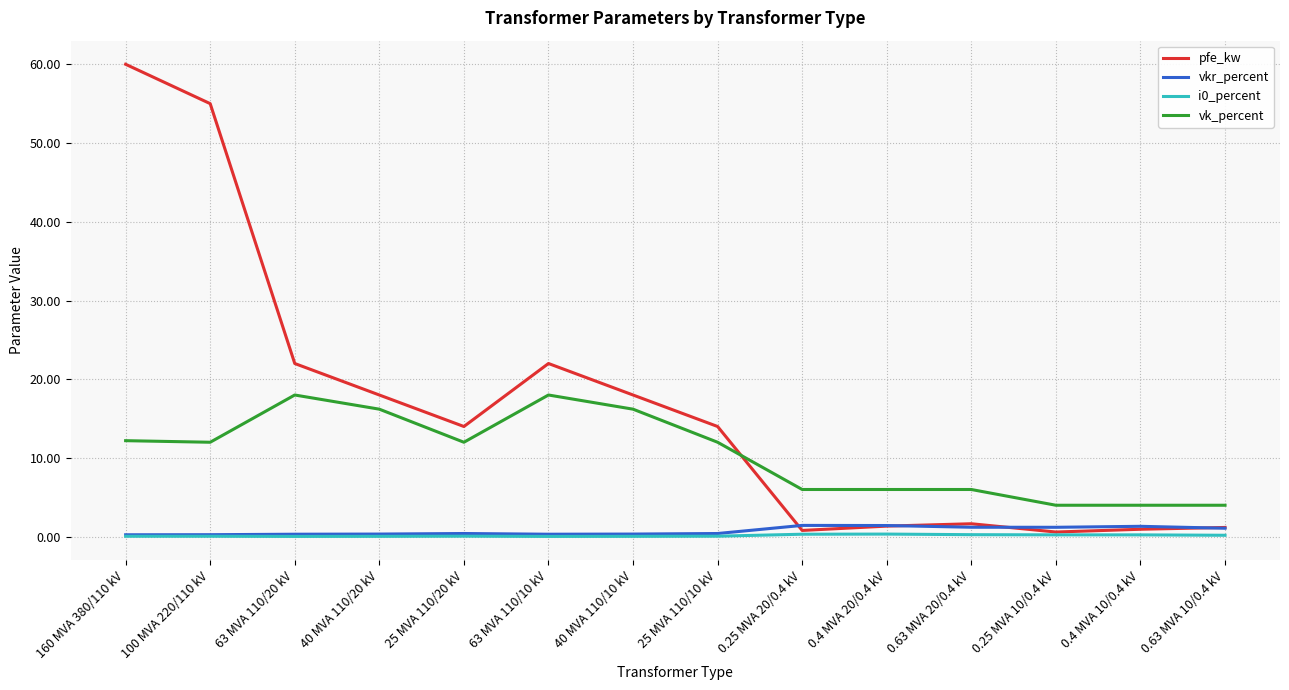

Which series changed the most between 160 MVA 380/110 kV and 63 MVA 110/20 kV?

pfe_kw